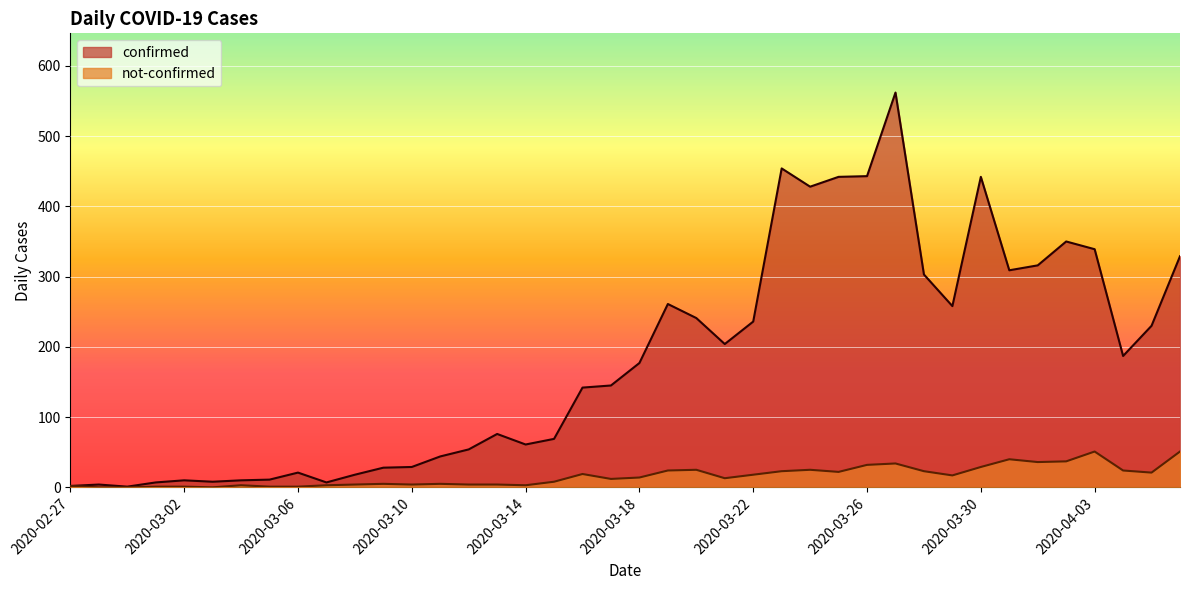

What is the sum of all confirmed values?

7258